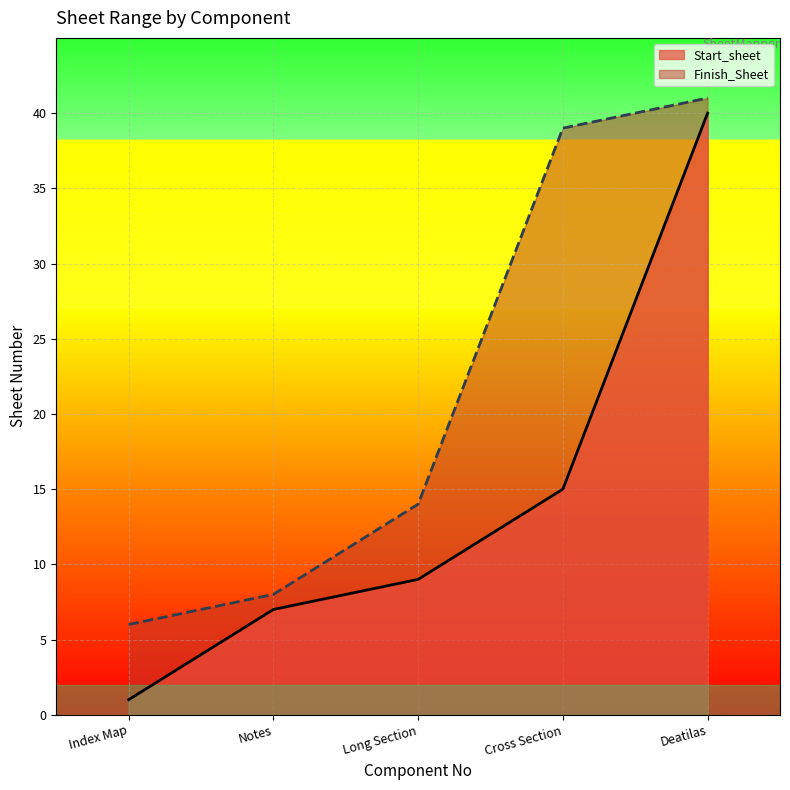

How many lines are shown in the chart?

2